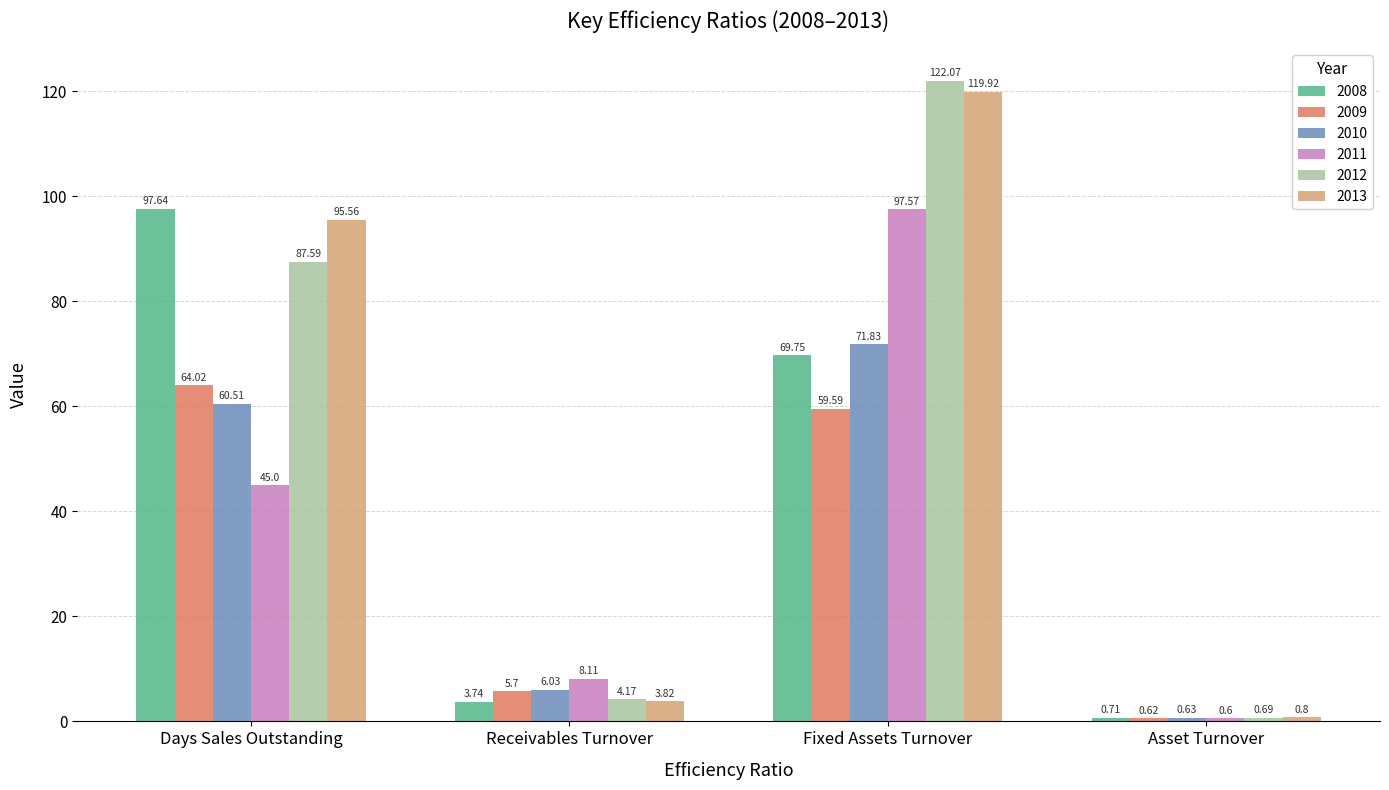

How many data points in 2008 are less than 69?

2